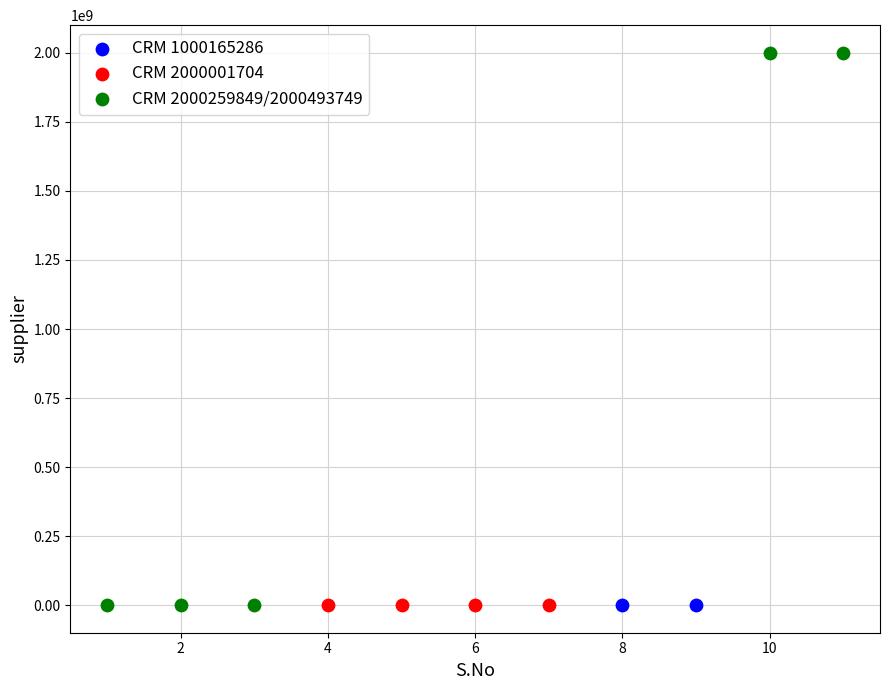

What are all the series names shown in the legend?

CRM 1000165286, CRM 2000001704, CRM 2000259849/2000493749